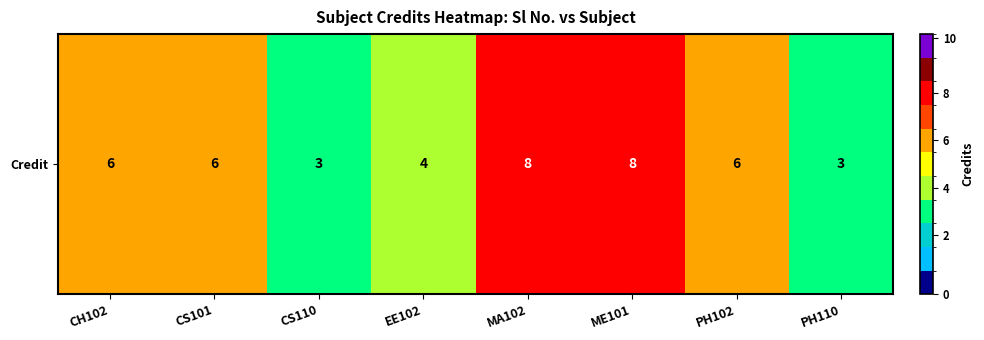

What is the difference between the values at PH110 and CH102?

3